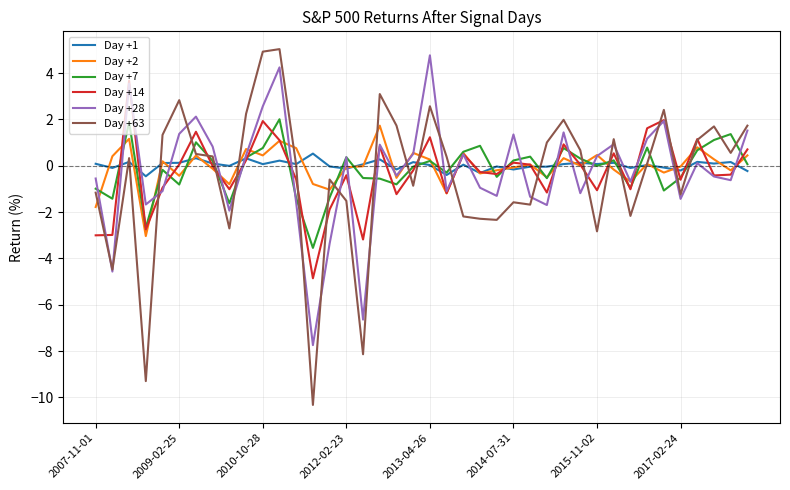

What is the average value of the Day +63 series?

-0.4